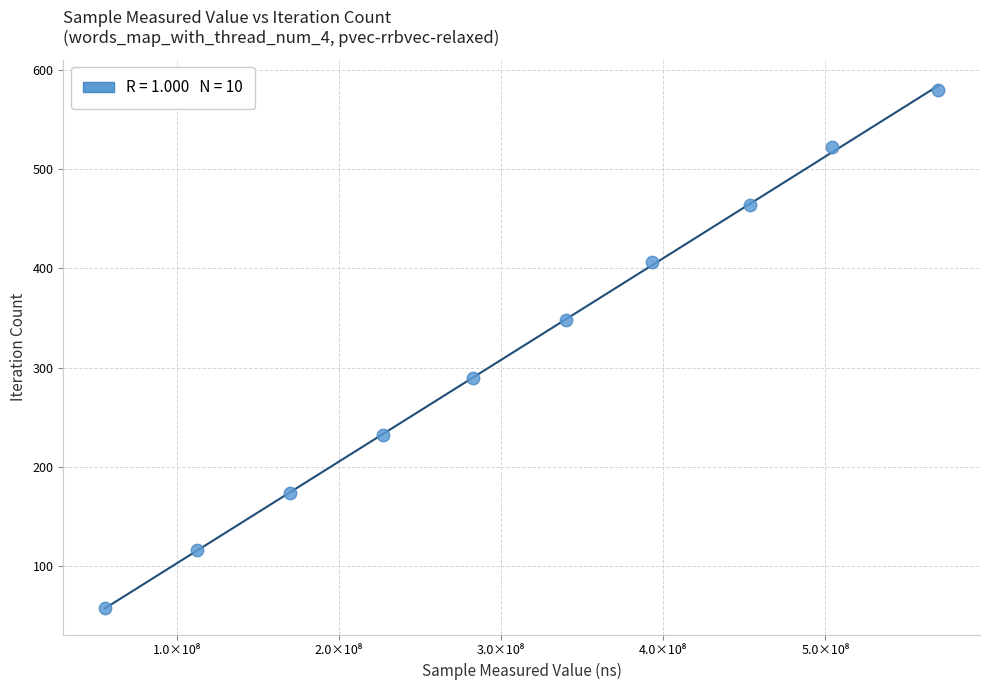

What is the average X value?

310888257